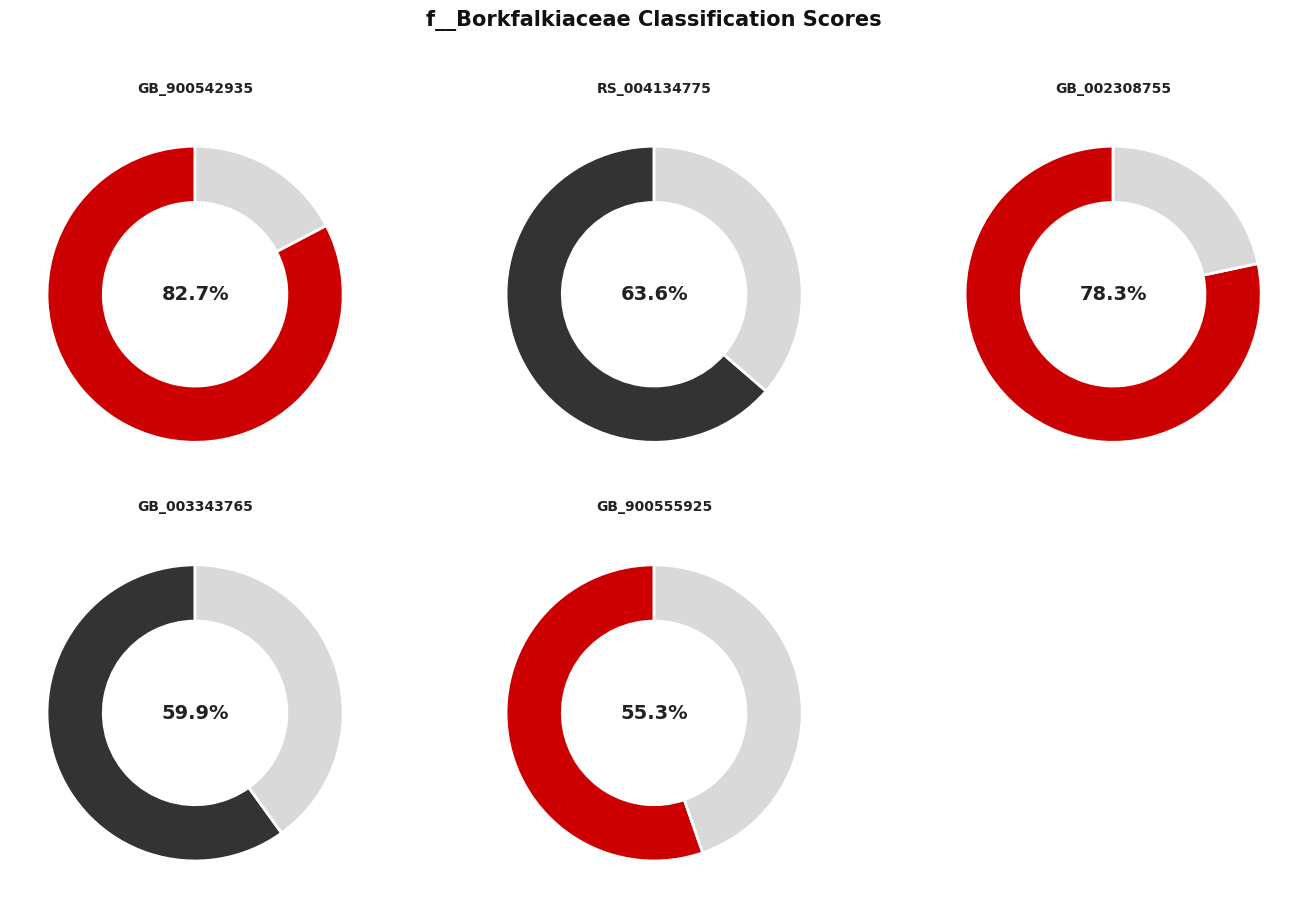

How many slices are in this pie chart?

5